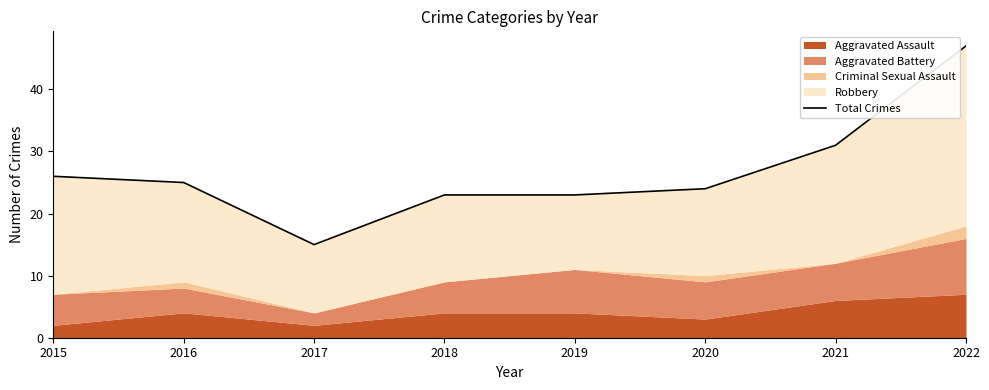

Reading right to left, list all the values displayed in this chart.

2022=47	2021=31	2020=24	2019=23	2018=23	2017=15	2016=25	2015=26